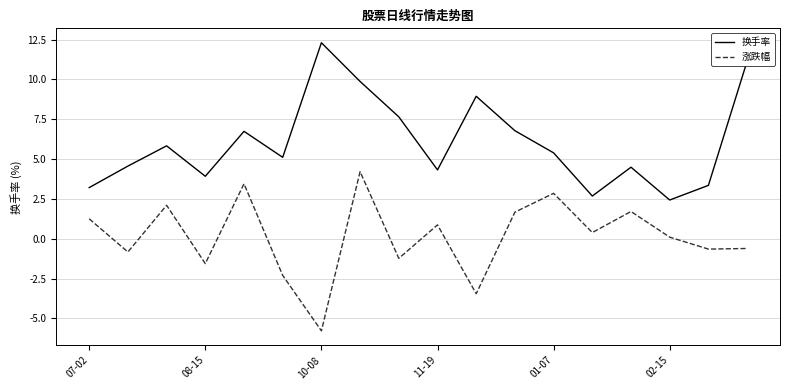

List the series in order of their overall mean, highest first.

换手率, 涨跌幅